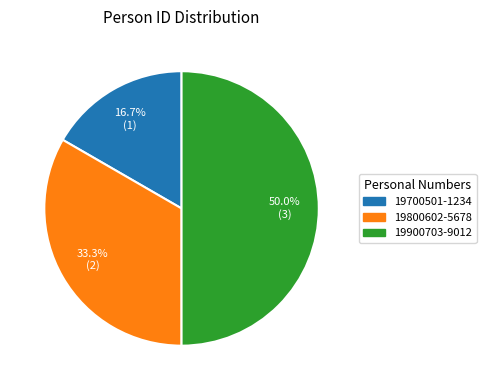

How many segments does this pie chart have?

3